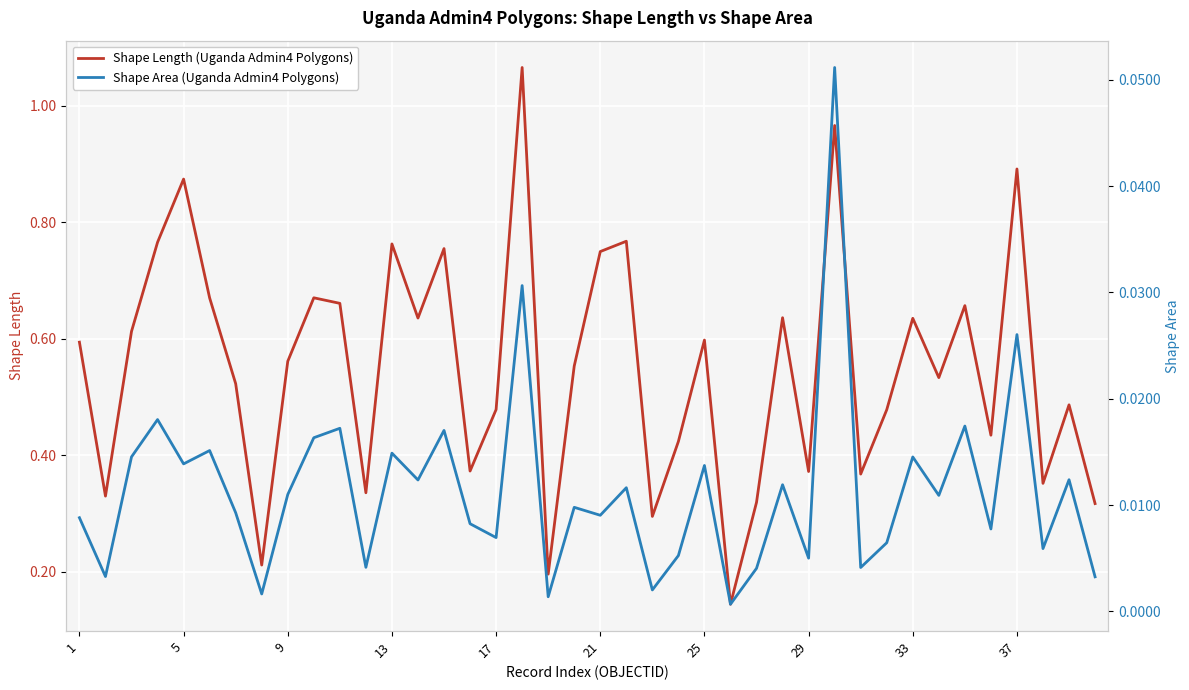

Where is the first local maximum for Shape Length (Uganda Admin4 Polygons)?

5